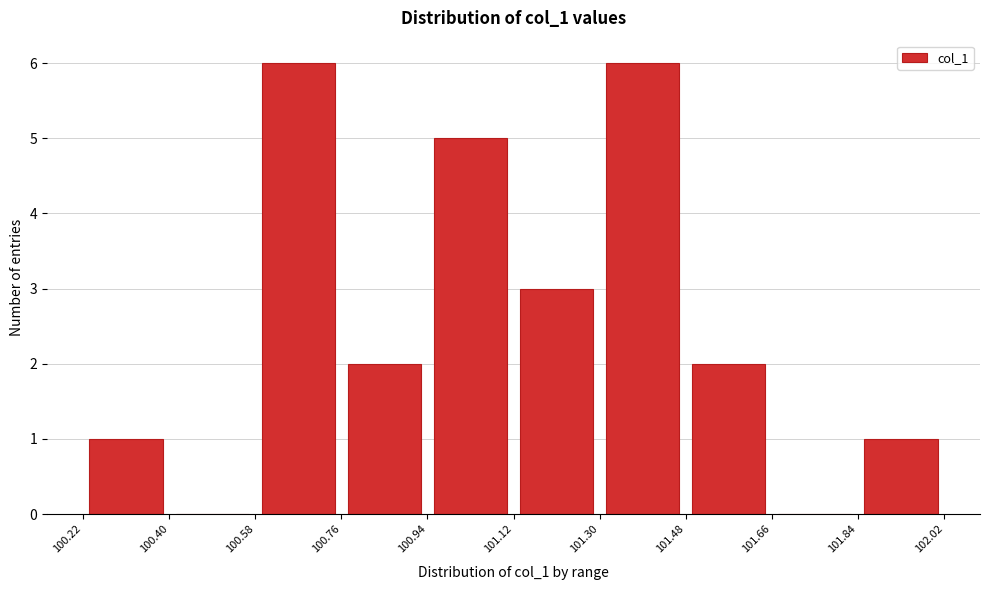

Reading left to right, transcribe this chart: for each bar, give the range it covers on the x-axis and its height. The values are not printed on the chart, so give them approximately, as read against the axis.

100.22 to 100.40: 1
100.40 to 100.58: 0
100.58 to 100.76: 6
100.76 to 100.94: 2
100.94 to 101.12: 5
101.12 to 101.30: 3
101.30 to 101.48: 6
101.48 to 101.66: 2
101.66 to 101.84: 0
101.84 to 102.02: 1